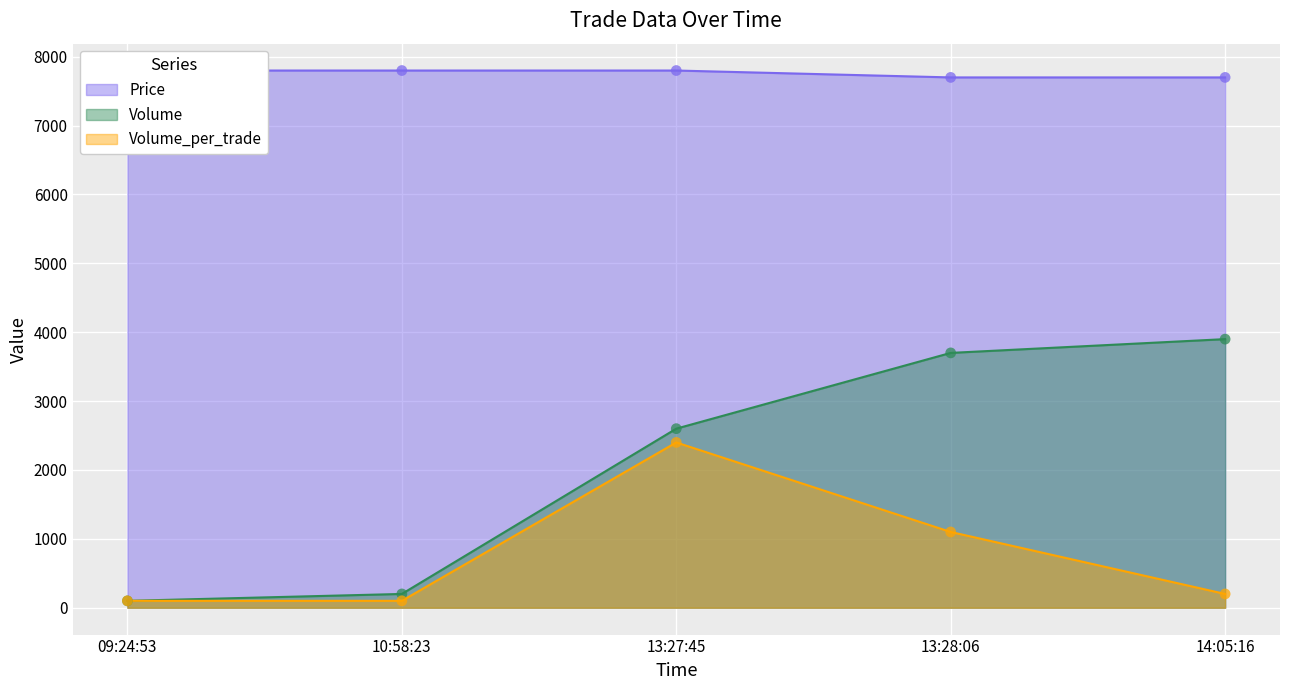

Which series reaches the minimum Y coordinate?

Volume